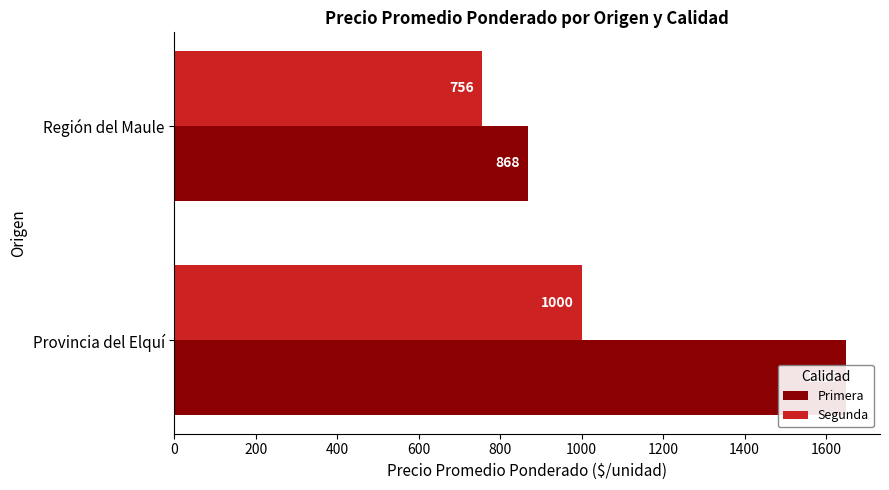

At how many categories does at least one series exceed 1428?

1